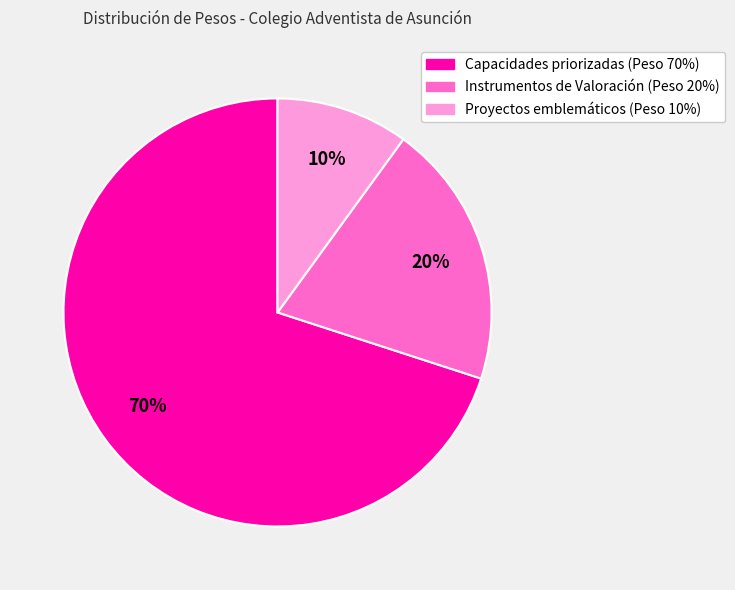

Is there any slice that represents more than half of the pie?

Yes